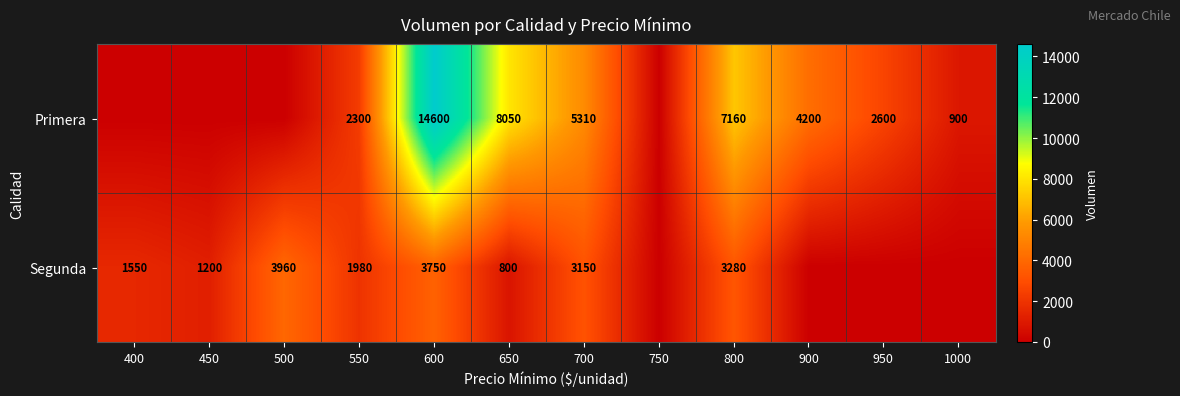

At which category is the sum across all series the highest?

600